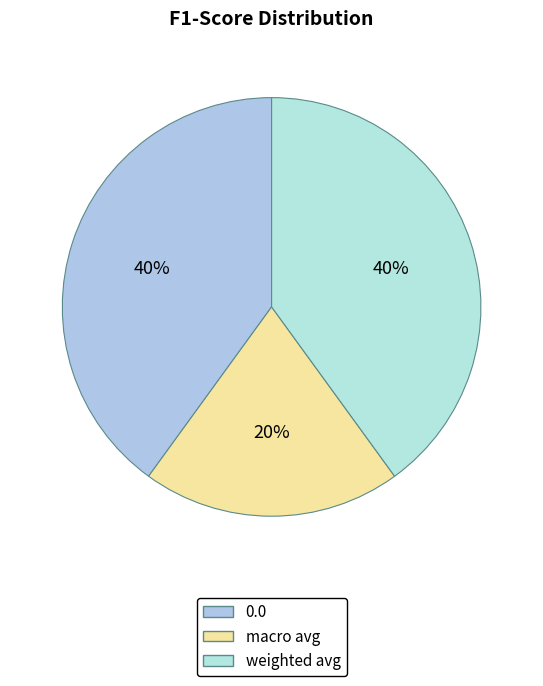

To the nearest percent, what is the combined percentage of 0.0 and macro avg?

60%